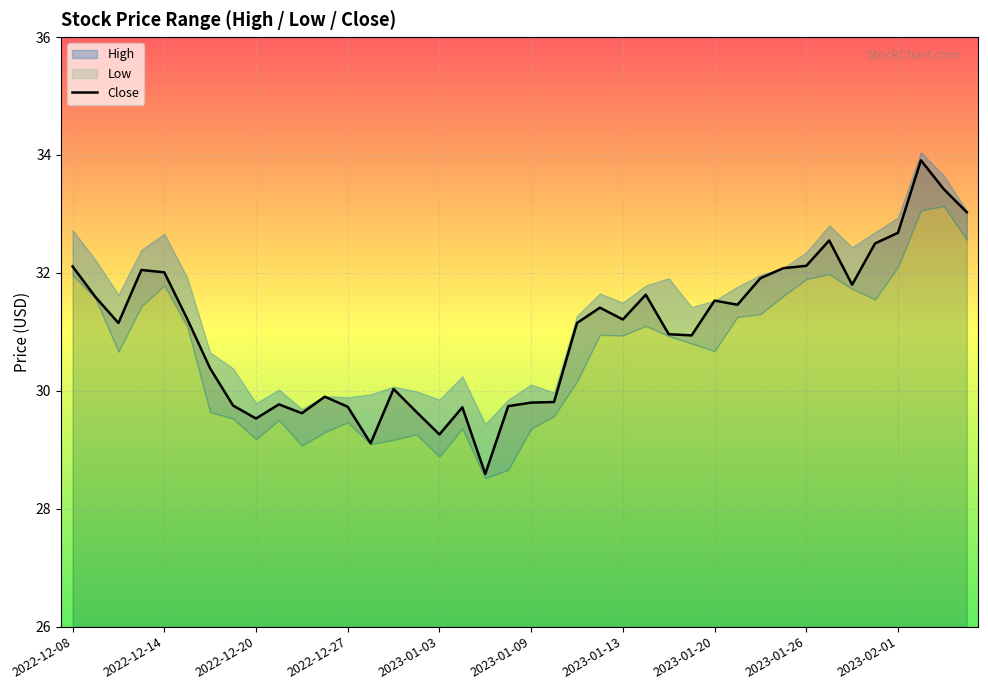

Reading left to right, transcribe all the data shown in this chart.

32.1	31.6	31.1	32.0	32.0	31.2	30.4	29.8	29.5	29.8	29.6	29.9	29.7	29.1	30.0	29.6	29.3	29.7	28.6	29.7	29.8	29.8	31.1	31.4	31.2	31.6	31.0	30.9	31.5	31.5	31.9	32.1	32.1	32.5	31.8	32.5	32.7	33.9	33.4	33.0